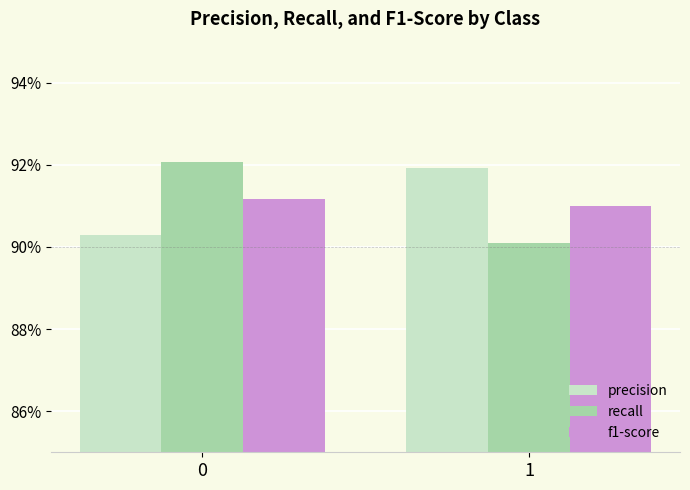

Are the bars horizontal?

No